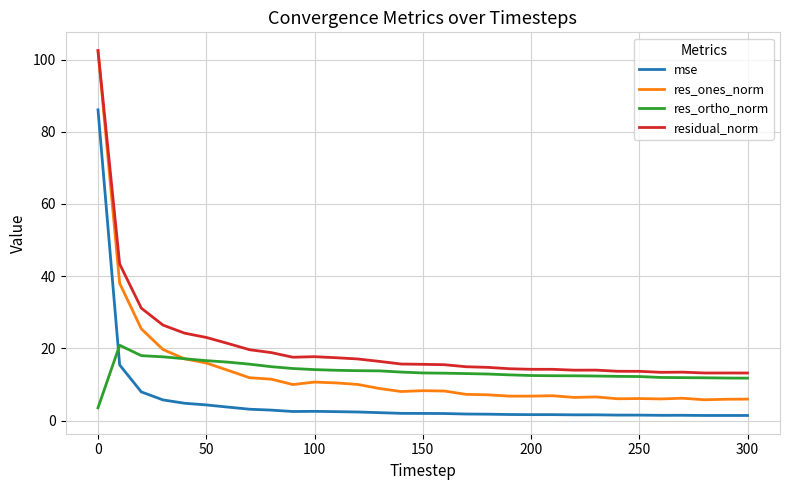

Which series has the widest spread of values?

res_ones_norm